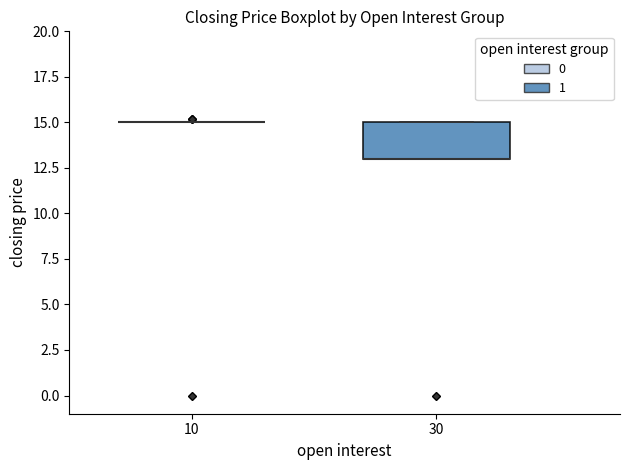

Where is the lower edge of the box at x = 30 on the y-axis? The values are not printed on the chart, so give them approximately, as read against the axis.

13